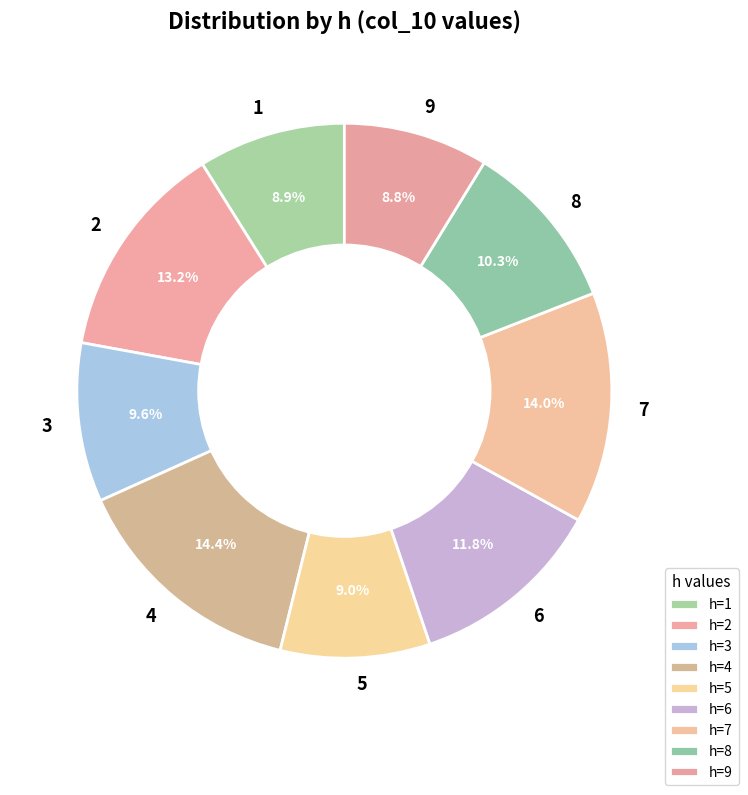

The 7 slice represents 14% of the pie. True or false?

True